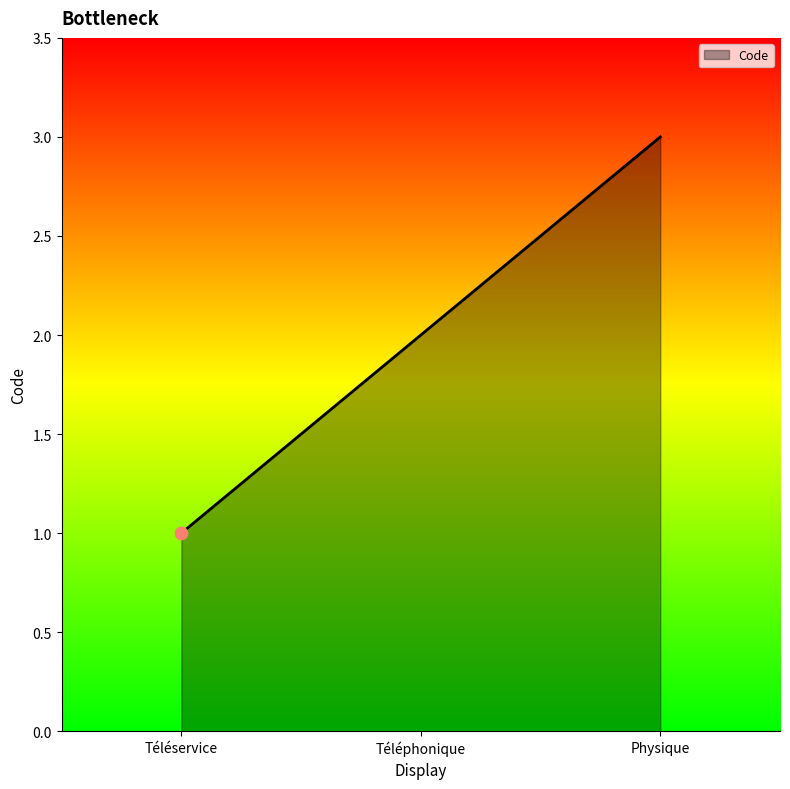

What is the change in value from Téléservice to Physique?

+2